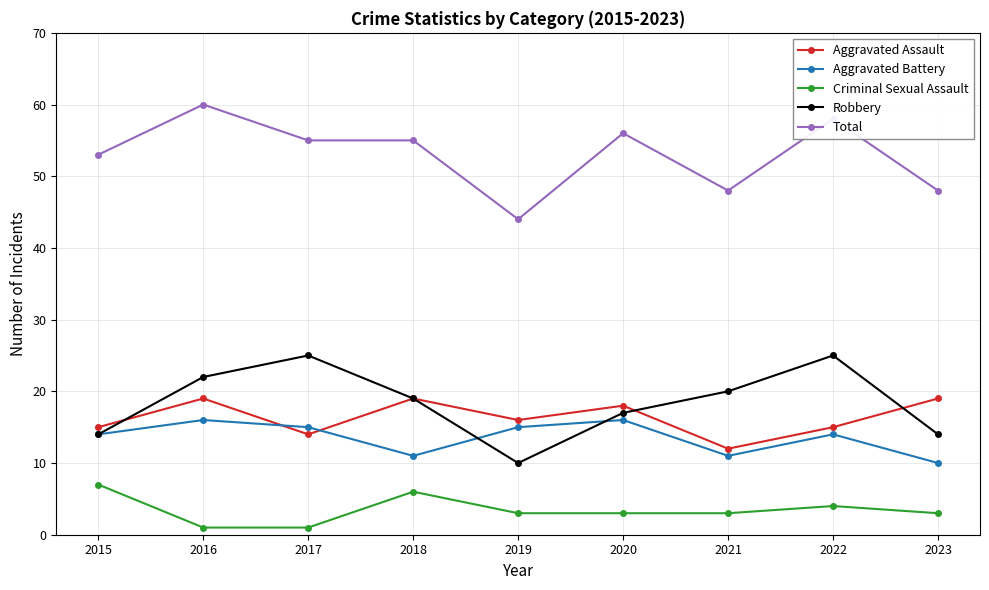

The Robbery series shows 18 at 2019. True or false?

False